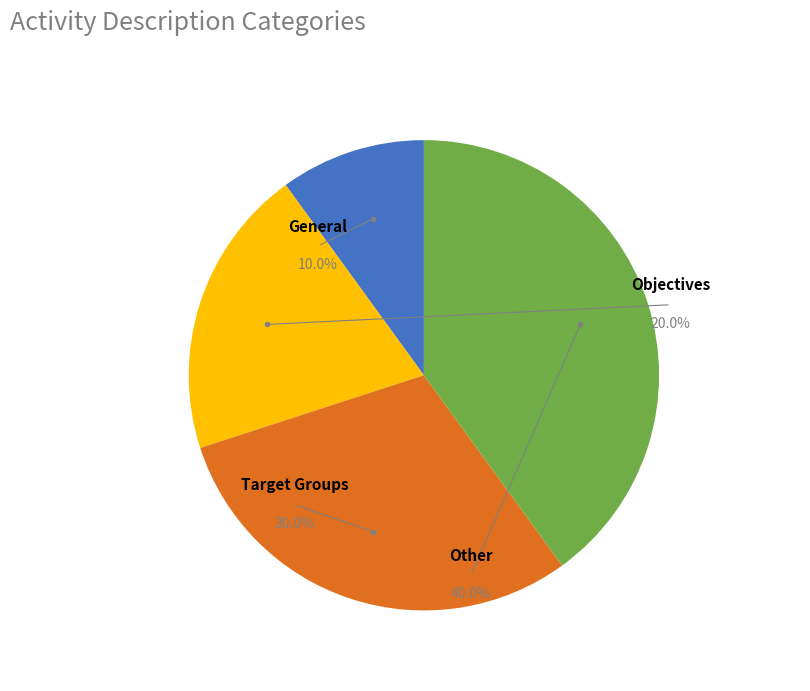

Which has a higher value, Target Groups or General?

Target Groups